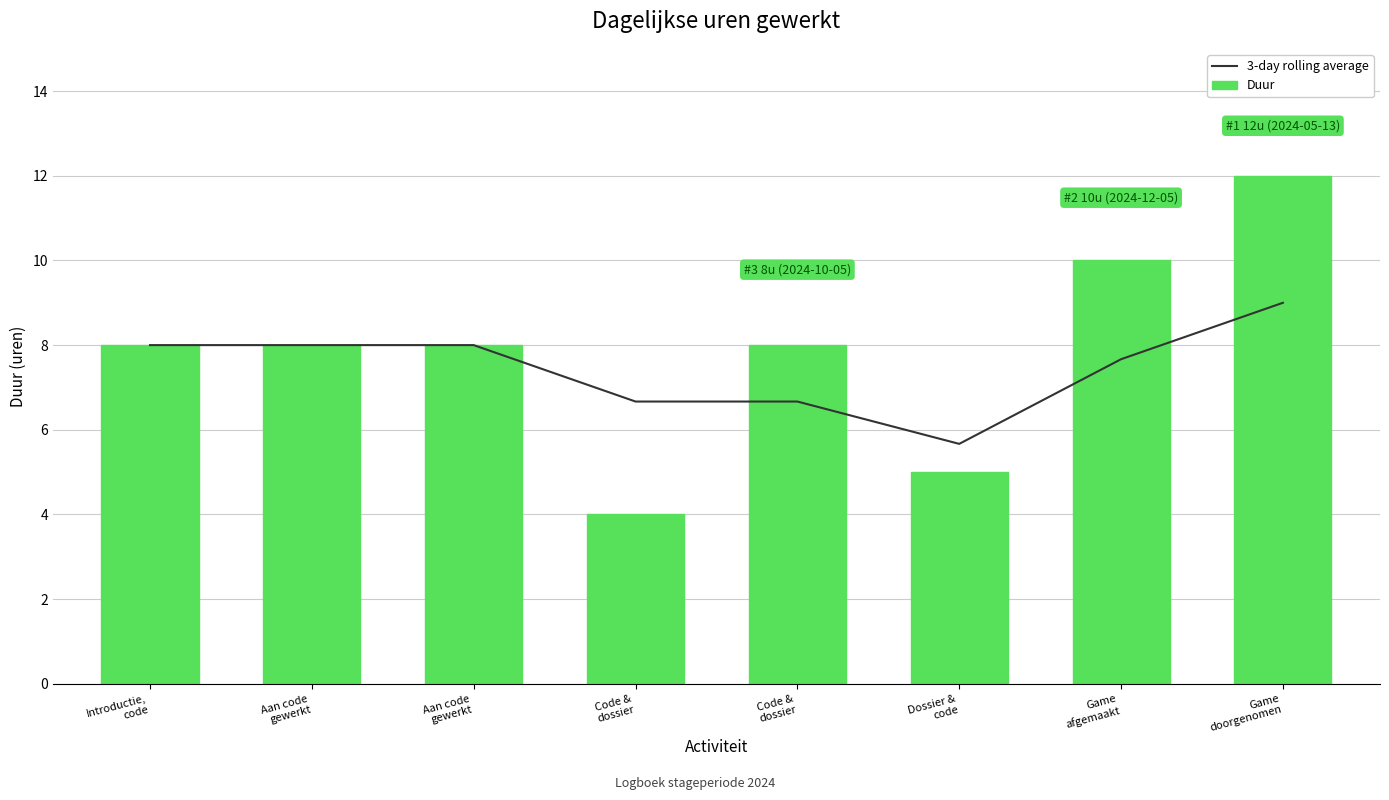

What are all the series names shown in the legend?

3-day rolling average, Duur